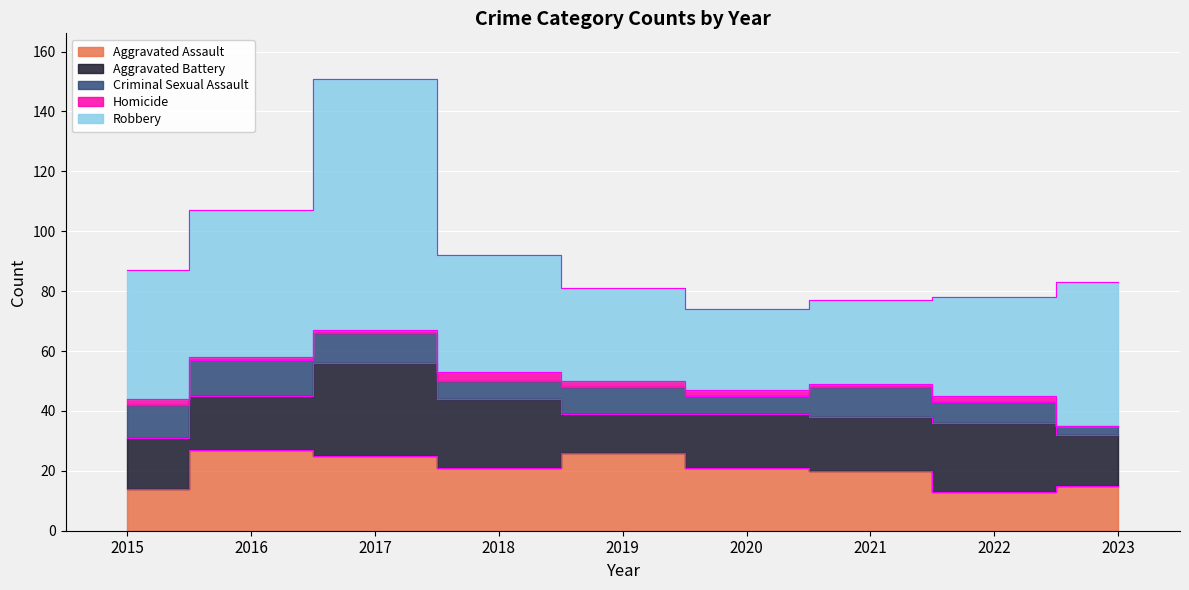

Reading left to right, what are all the values shown in this chart?

Aggravated Assault: 14	27	25	21	26	21	20	13	15
Aggravated Battery: 17	18	31	23	13	18	18	23	17
Criminal Sexual Assault: 11	12	10	6	9	6	10	7	3
Homicide: 2	1	1	3	2	2	1	2	0
Robbery: 43	49	84	39	31	27	28	33	48